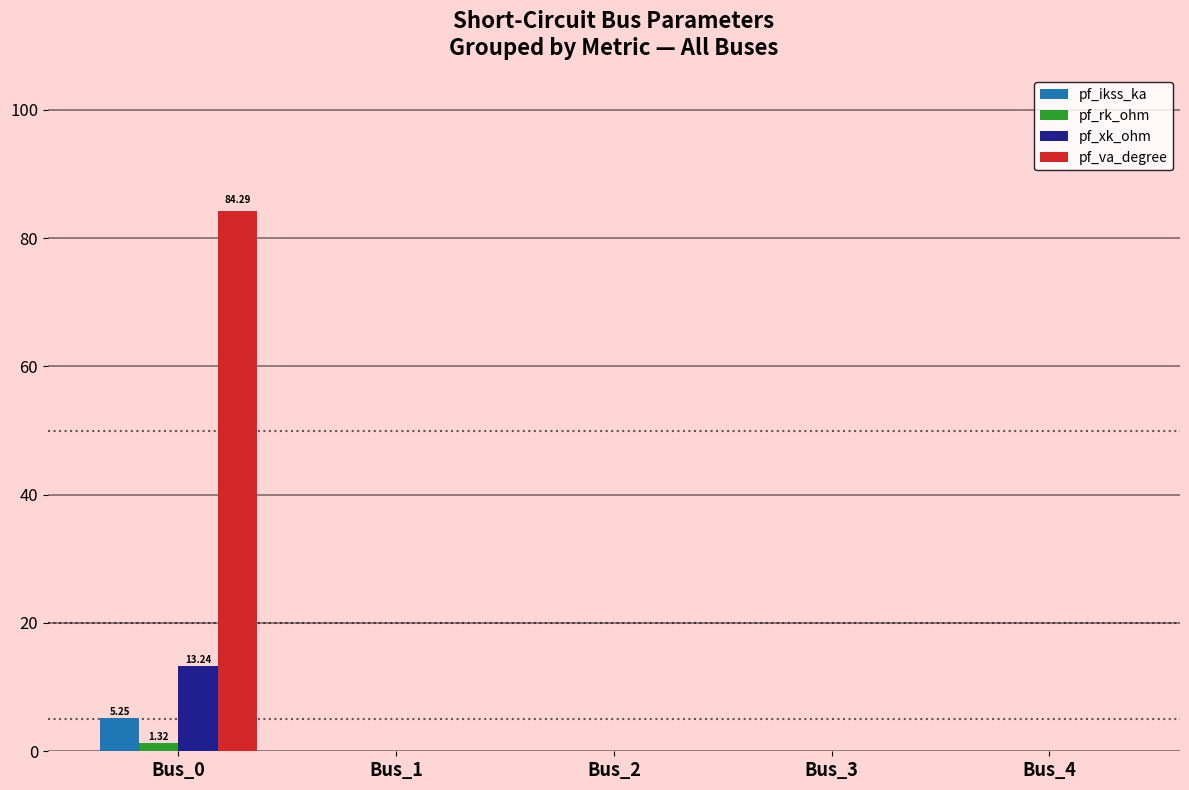

Are the bars grouped side by side (vs. stacked)?

Yes